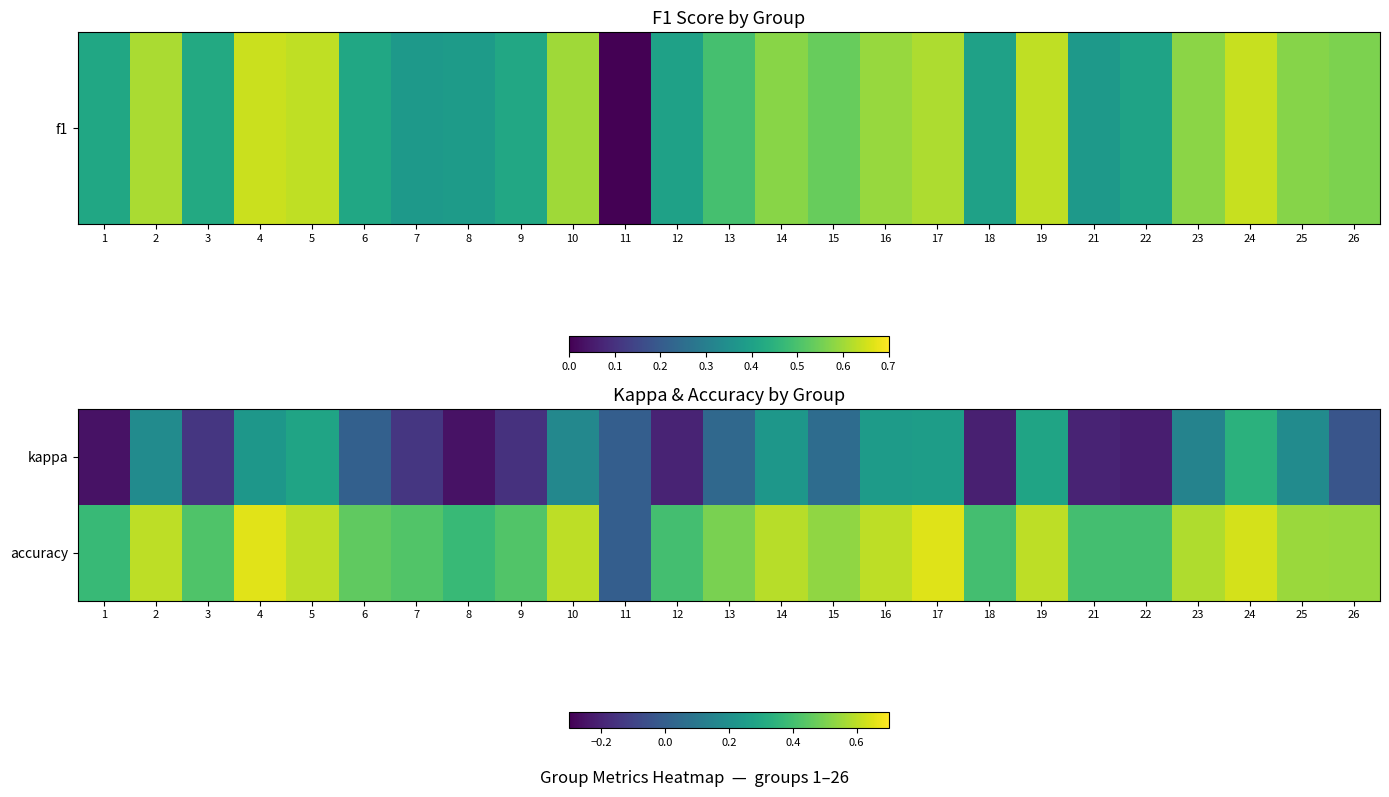

Which label corresponds to the smallest value in the chart?

1